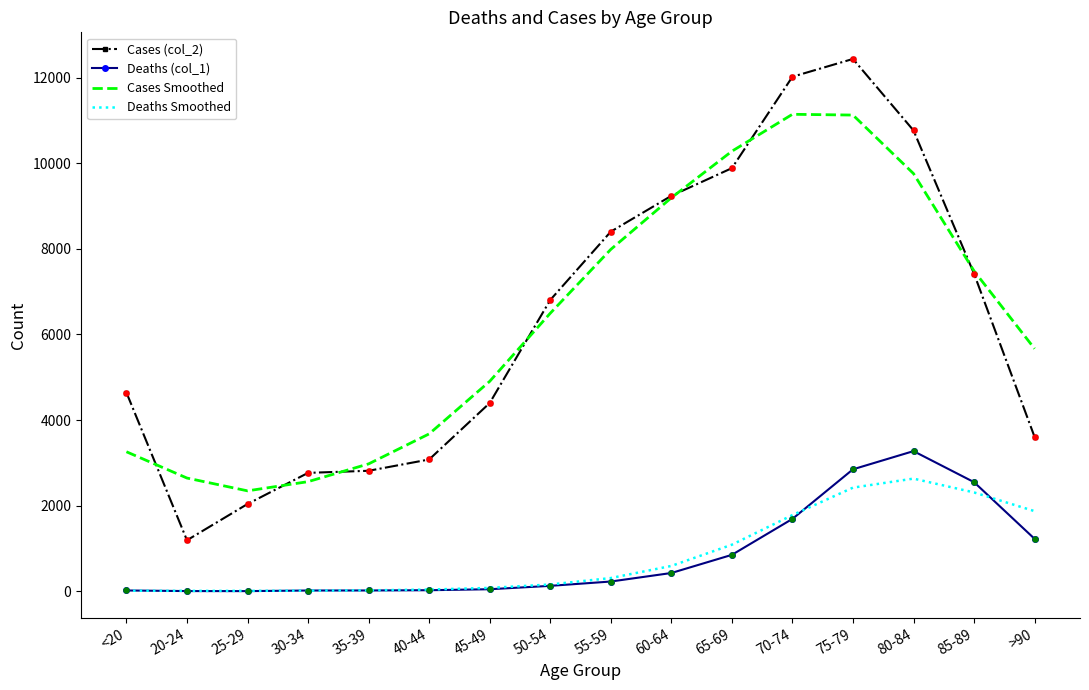

Which series has the widest spread of values?

Cases (col_2)